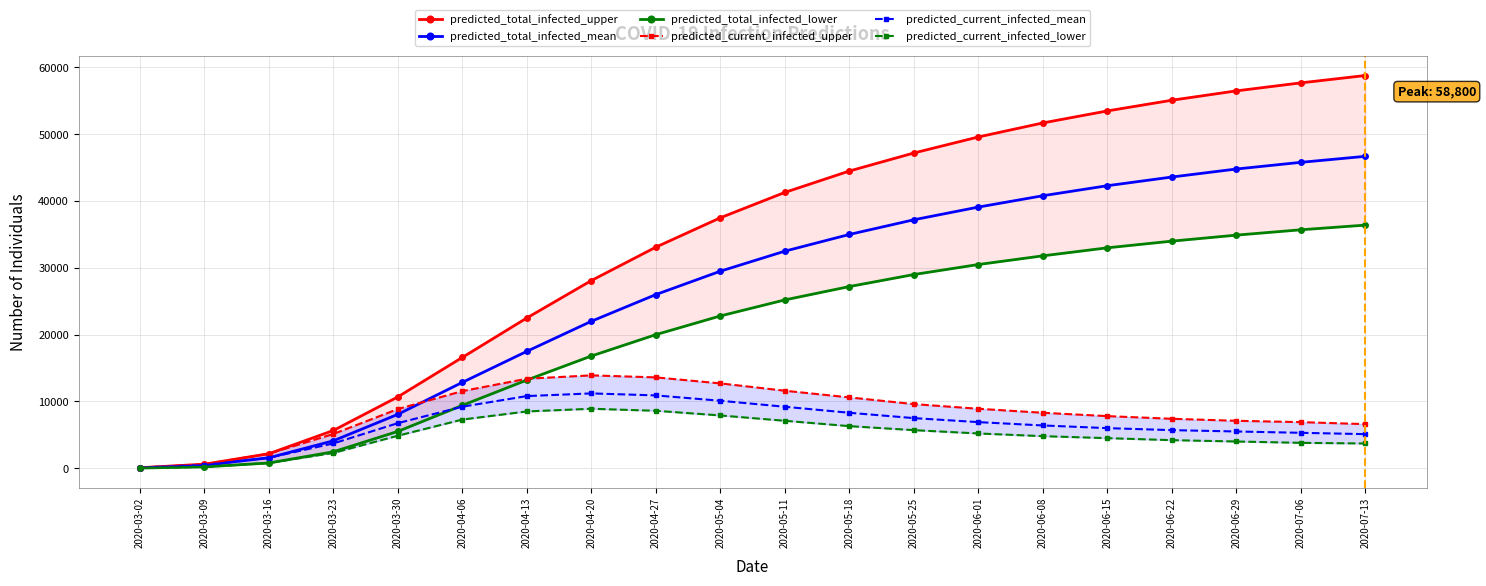

Is the value of predicted_current_infected_upper at 2020-05-11 greater than the value of predicted_total_infected_lower at 2020-04-13?

No